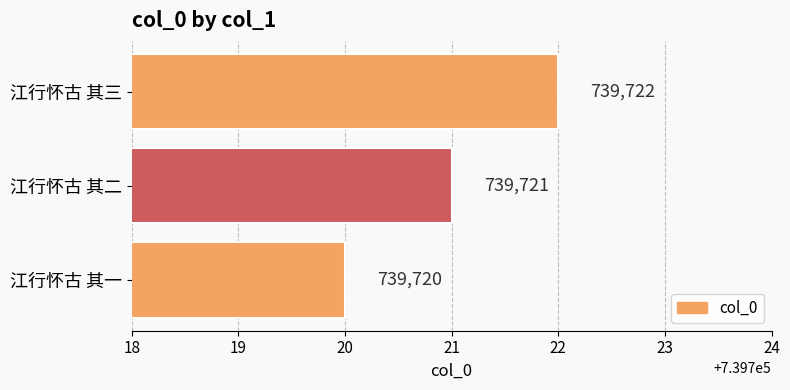

Where is the data nearest to the value 739721?

江行怀古 其二